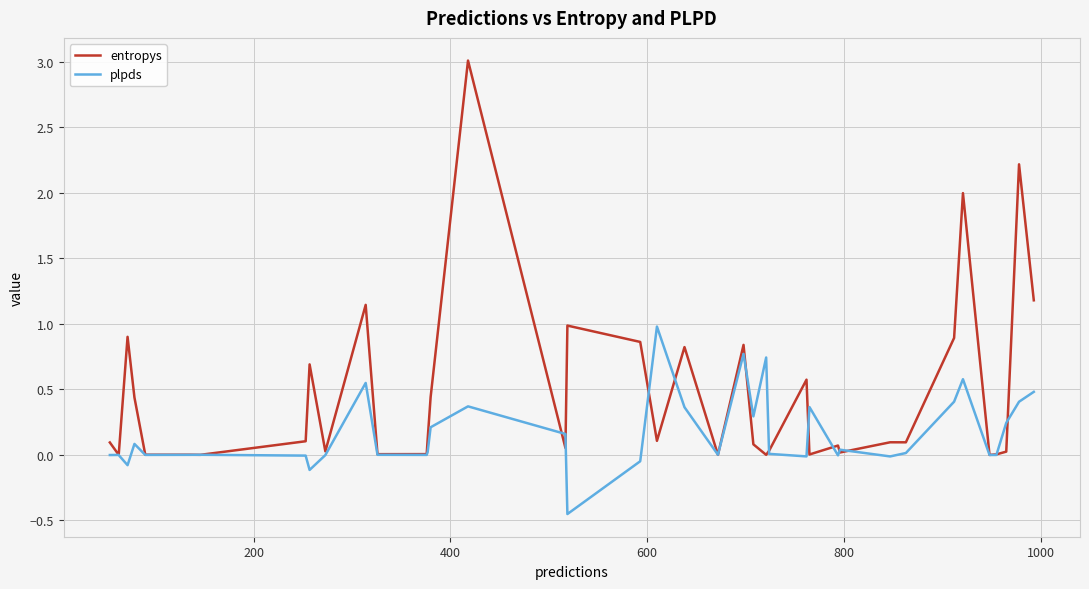

Which series has the largest total across all categories?

entropys